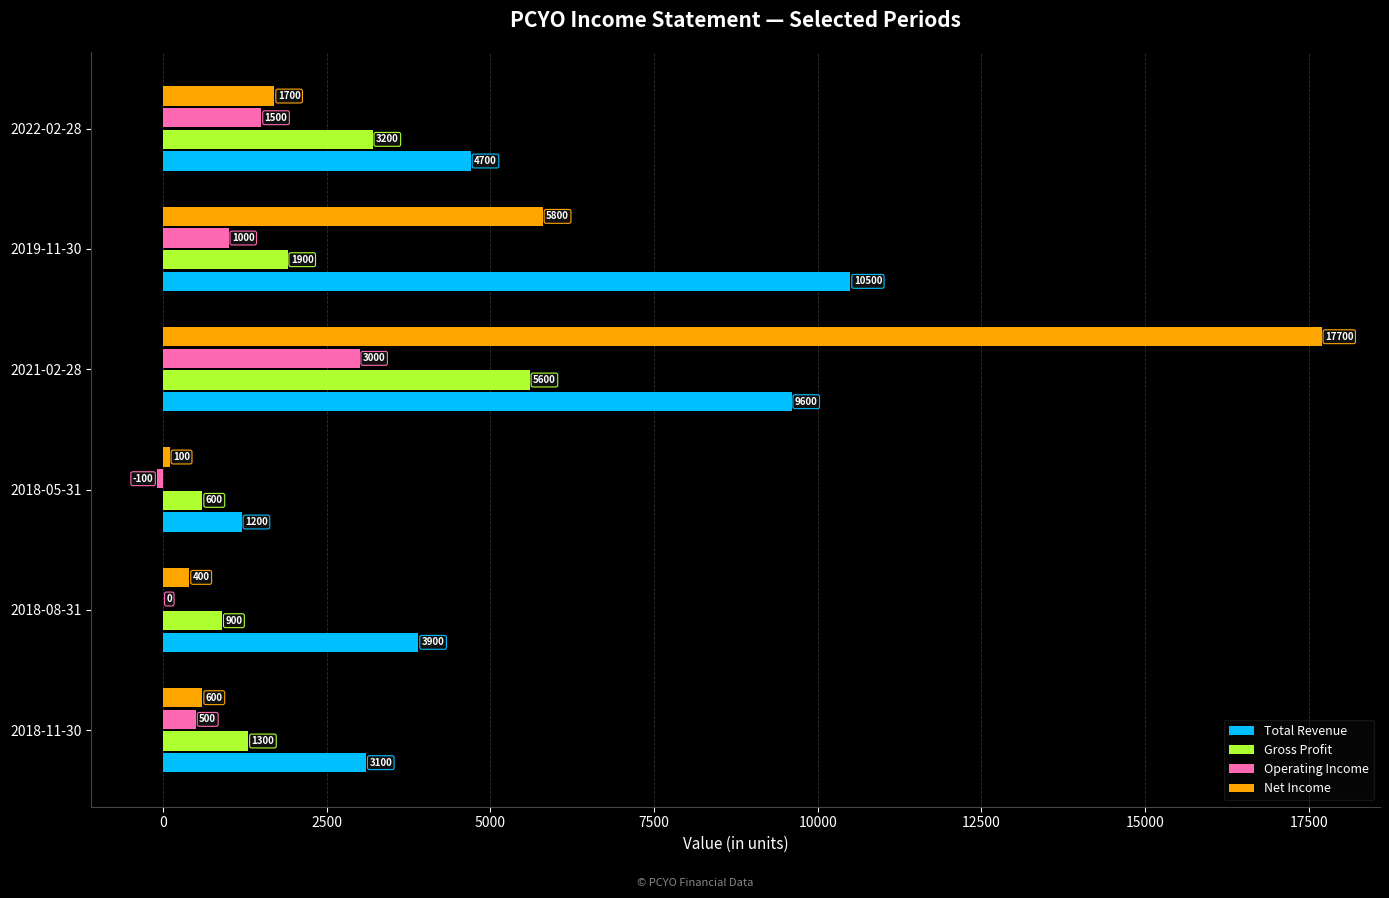

The value of Operating Income at 2018-05-31 is -100. True or false?

True